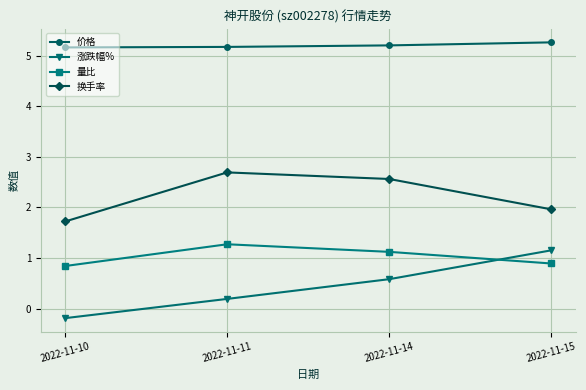

Rank the series by their maximum value, from lowest to highest.

涨跌幅%, 量比, 换手率, 价格